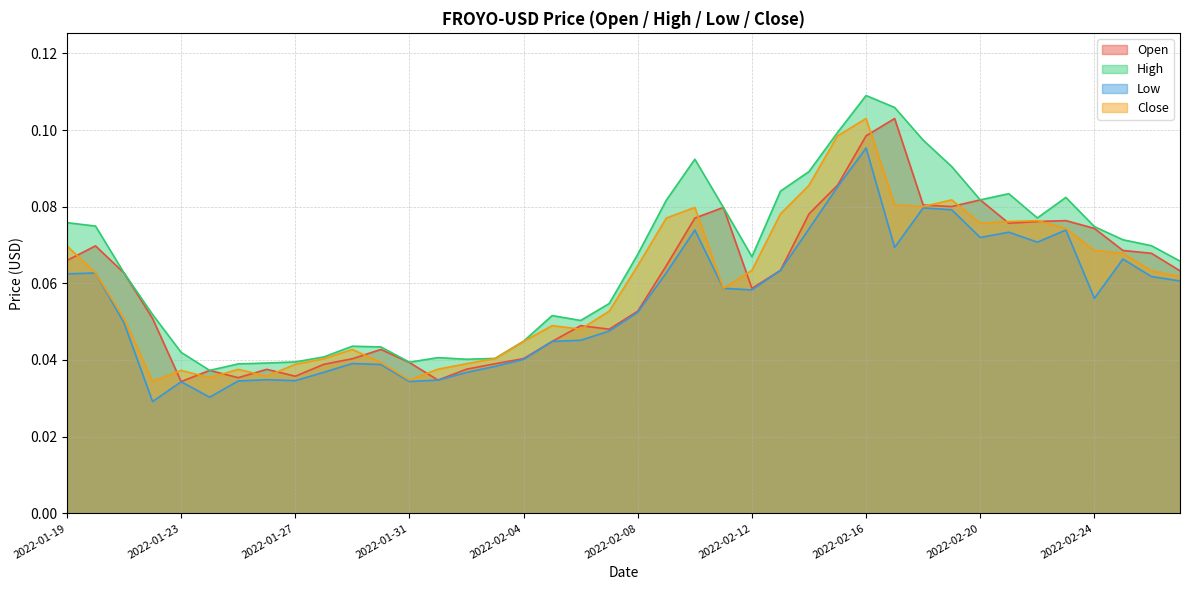

Reading left to right, extract all data points from this chart.

Open: 2022-01-19=0.1	2022-01-20=0.1	2022-01-21=0.1	2022-01-22=0.1	2022-01-23=0.0	2022-01-24=0.0	2022-01-25=0.0	2022-01-26=0.0	2022-01-27=0.0	2022-01-28=0.0	2022-01-29=0.0	2022-01-30=0.0	2022-01-31=0.0	2022-02-01=0.0	2022-02-02=0.0	2022-02-03=0.0	2022-02-04=0.0	2022-02-05=0.0	2022-02-06=0.0	2022-02-07=0.0	2022-02-08=0.1	2022-02-09=0.1	2022-02-10=0.1	2022-02-11=0.1	2022-02-12=0.1	2022-02-13=0.1	2022-02-14=0.1	2022-02-15=0.1	2022-02-16=0.1	2022-02-17=0.1	2022-02-18=0.1	2022-02-19=0.1	2022-02-20=0.1	2022-02-21=0.1	2022-02-22=0.1	2022-02-23=0.1	2022-02-24=0.1	2022-02-25=0.1	2022-02-26=0.1	2022-02-27=0.1
High: 2022-01-19=0.1	2022-01-20=0.1	2022-01-21=0.1	2022-01-22=0.1	2022-01-23=0.0	2022-01-24=0.0	2022-01-25=0.0	2022-01-26=0.0	2022-01-27=0.0	2022-01-28=0.0	2022-01-29=0.0	2022-01-30=0.0	2022-01-31=0.0	2022-02-01=0.0	2022-02-02=0.0	2022-02-03=0.0	2022-02-04=0.0	2022-02-05=0.1	2022-02-06=0.1	2022-02-07=0.1	2022-02-08=0.1	2022-02-09=0.1	2022-02-10=0.1	2022-02-11=0.1	2022-02-12=0.1	2022-02-13=0.1	2022-02-14=0.1	2022-02-15=0.1	2022-02-16=0.1	2022-02-17=0.1	2022-02-18=0.1	2022-02-19=0.1	2022-02-20=0.1	2022-02-21=0.1	2022-02-22=0.1	2022-02-23=0.1	2022-02-24=0.1	2022-02-25=0.1	2022-02-26=0.1	2022-02-27=0.1
Low: 2022-01-19=0.1	2022-01-20=0.1	2022-01-21=0.0	2022-01-22=0.0	2022-01-23=0.0	2022-01-24=0.0	2022-01-25=0.0	2022-01-26=0.0	2022-01-27=0.0	2022-01-28=0.0	2022-01-29=0.0	2022-01-30=0.0	2022-01-31=0.0	2022-02-01=0.0	2022-02-02=0.0	2022-02-03=0.0	2022-02-04=0.0	2022-02-05=0.0	2022-02-06=0.0	2022-02-07=0.0	2022-02-08=0.1	2022-02-09=0.1	2022-02-10=0.1	2022-02-11=0.1	2022-02-12=0.1	2022-02-13=0.1	2022-02-14=0.1	2022-02-15=0.1	2022-02-16=0.1	2022-02-17=0.1	2022-02-18=0.1	2022-02-19=0.1	2022-02-20=0.1	2022-02-21=0.1	2022-02-22=0.1	2022-02-23=0.1	2022-02-24=0.1	2022-02-25=0.1	2022-02-26=0.1	2022-02-27=0.1
Close: 2022-01-19=0.1	2022-01-20=0.1	2022-01-21=0.1	2022-01-22=0.0	2022-01-23=0.0	2022-01-24=0.0	2022-01-25=0.0	2022-01-26=0.0	2022-01-27=0.0	2022-01-28=0.0	2022-01-29=0.0	2022-01-30=0.0	2022-01-31=0.0	2022-02-01=0.0	2022-02-02=0.0	2022-02-03=0.0	2022-02-04=0.0	2022-02-05=0.0	2022-02-06=0.0	2022-02-07=0.1	2022-02-08=0.1	2022-02-09=0.1	2022-02-10=0.1	2022-02-11=0.1	2022-02-12=0.1	2022-02-13=0.1	2022-02-14=0.1	2022-02-15=0.1	2022-02-16=0.1	2022-02-17=0.1	2022-02-18=0.1	2022-02-19=0.1	2022-02-20=0.1	2022-02-21=0.1	2022-02-22=0.1	2022-02-23=0.1	2022-02-24=0.1	2022-02-25=0.1	2022-02-26=0.1	2022-02-27=0.1